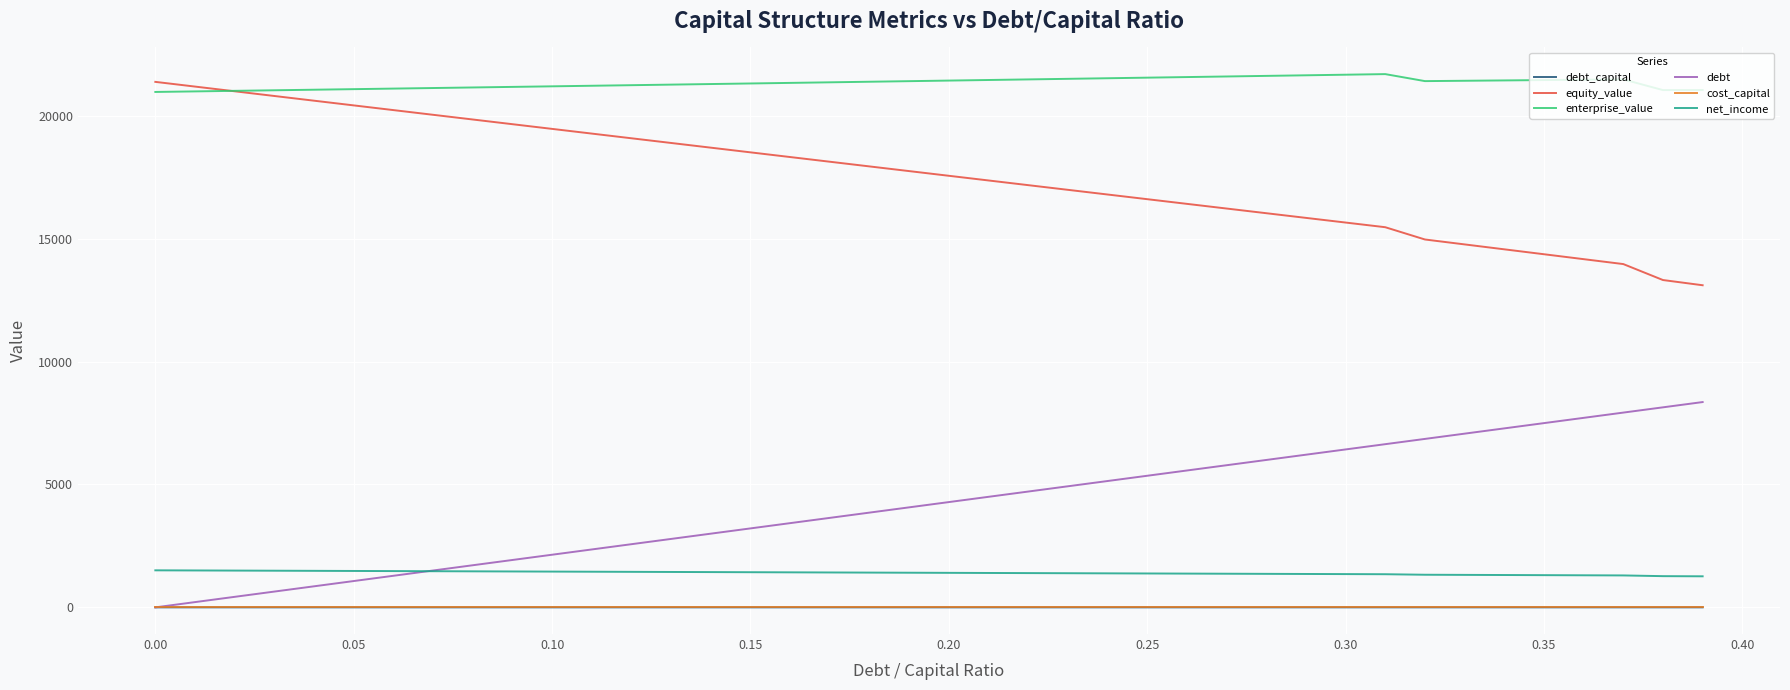

What is the difference between the second highest and minimum values in the enterprise_value series?

701.8